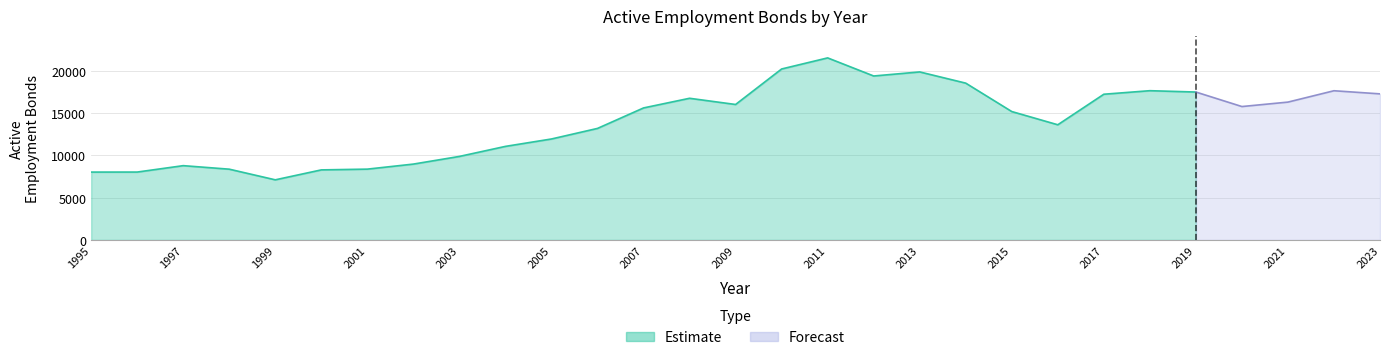

Which category has the highest value across all series?

2011